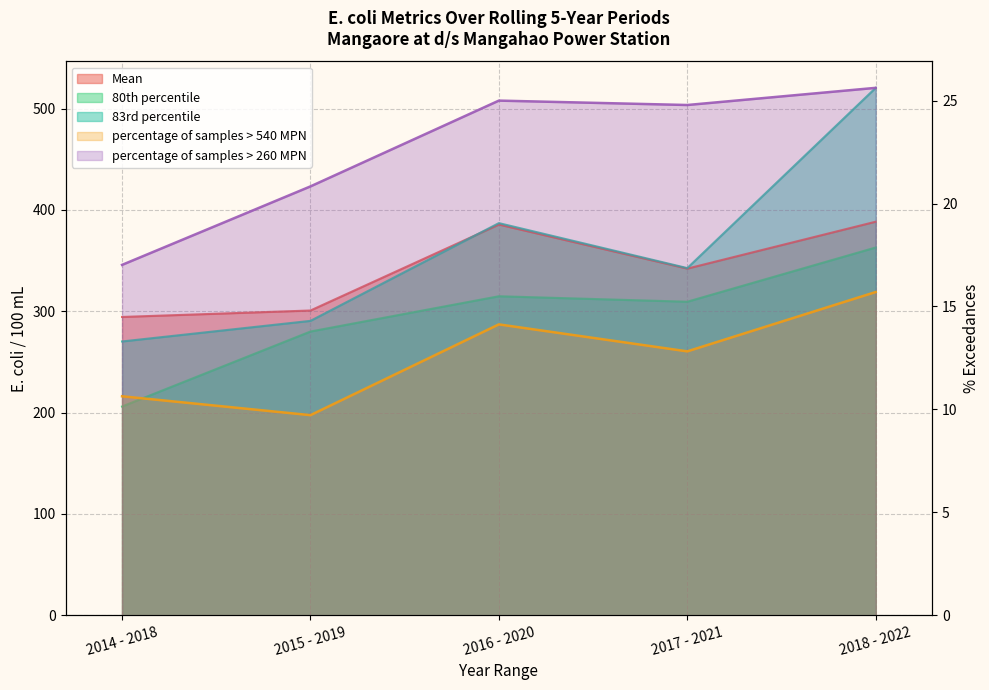

What is the label of the 3rd point from the left?

2016 - 2020